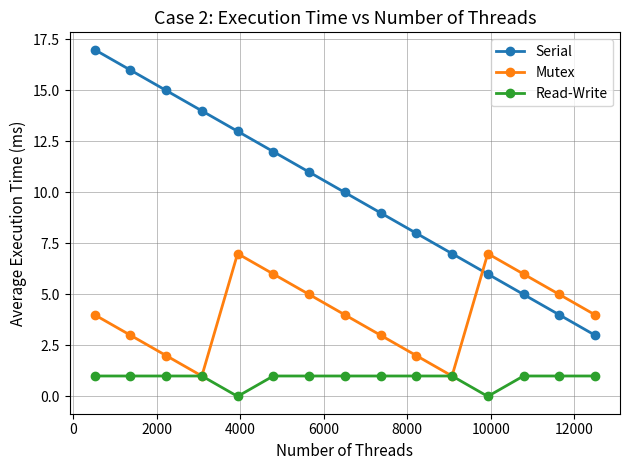

True or false: Serial has more than 2 interior local peaks.

False